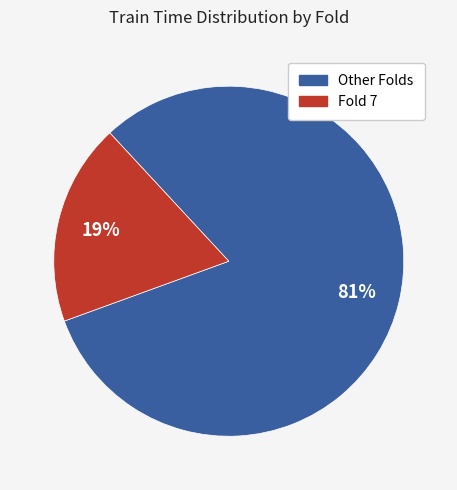

To the nearest percent, what is the average slice percentage?

50%